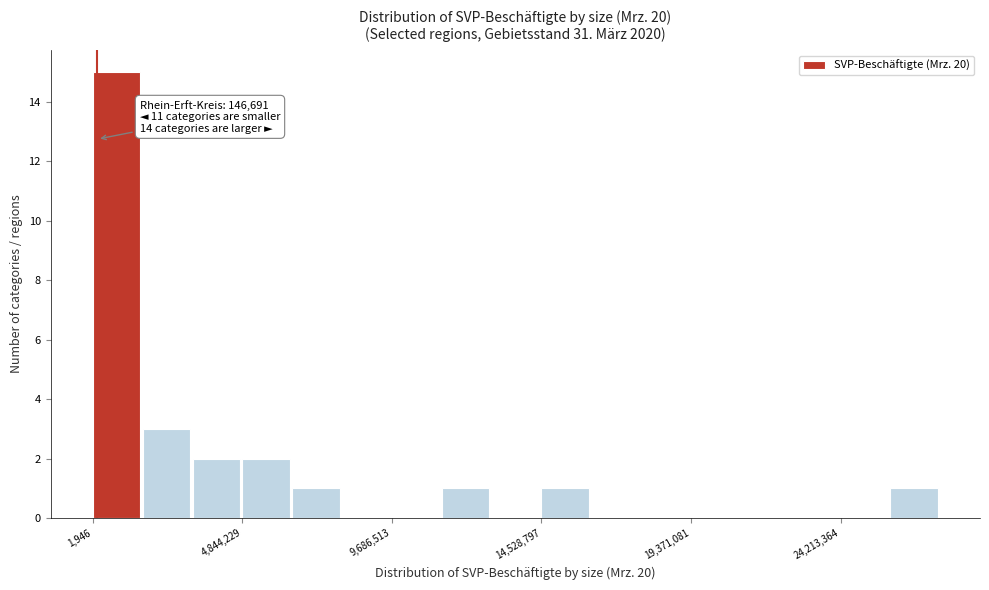

Read against the x-axis, roughly where is the centre of the tallest bar?

1000000